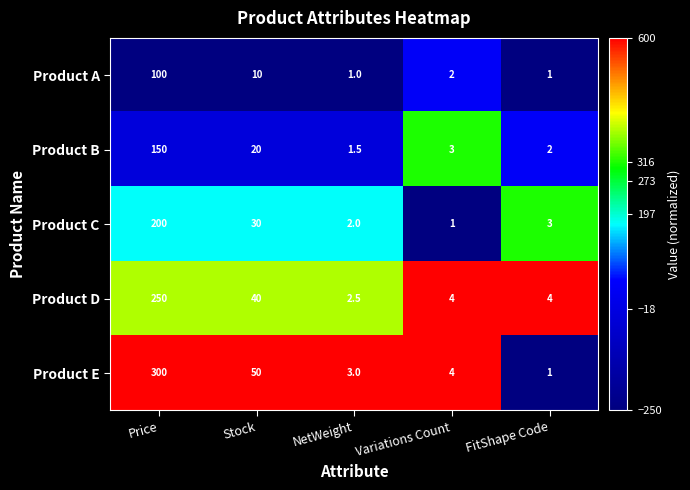

What is the sum of the Product E values at FitShape Code and Stock?

51.0